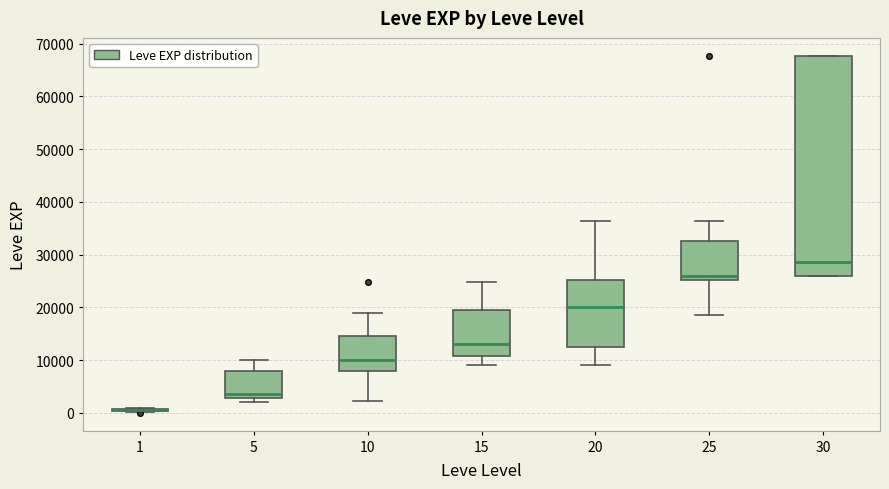

Reading left to right, read every box against the y-axis: the position of its median line, the range the box covers, and the ends of its whiskers. The values are not printed on the chart, so give them approximately, as read against the axis.

1: box collapsed to a line at 1000, whiskers 0 to 1000
5: median 4000, box 3000 to 8000, whiskers 2000 to 10000
10: median 10000, box 8000 to 15000, whiskers 2000 to 19000
15: median 13000, box 11000 to 20000, whiskers 9000 to 25000
20: median 20000, box 12000 to 25000, whiskers 9000 to 36000
25: median 26000, box 25000 to 33000, whiskers 18000 to 36000
30: median 29000, box 26000 to 68000, whiskers 26000 to 68000